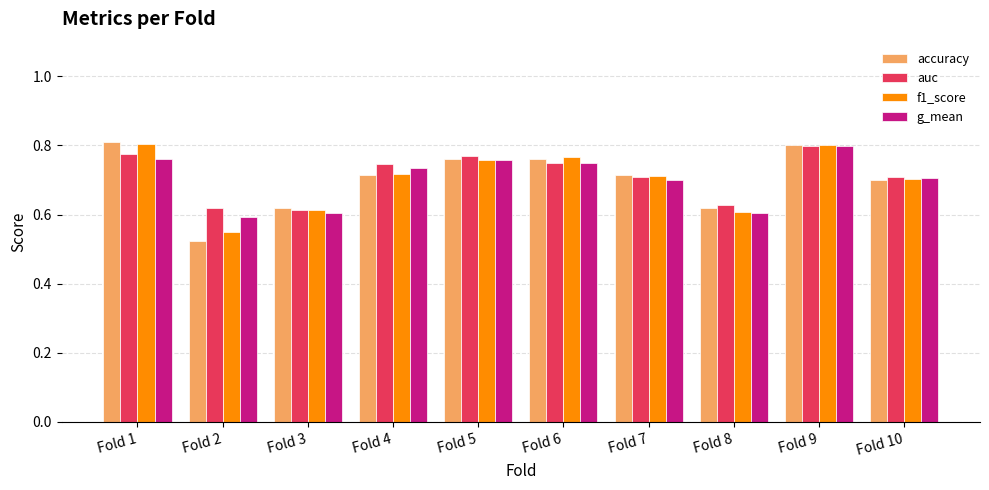

What is the total value across all series at Fold 3?

2.4